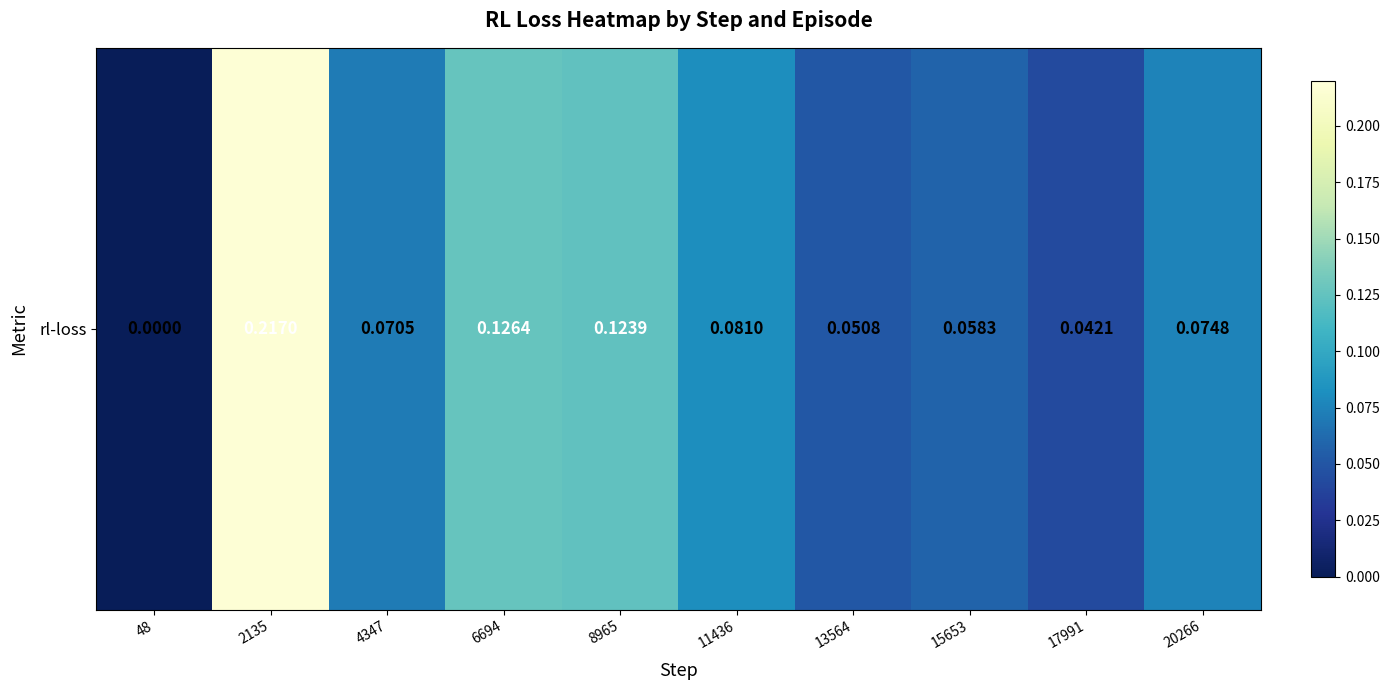

Rank the categories by value from highest to lowest.

2135, 6694, 8965, 11436, 20266, 4347, 15653, 13564, 17991, 48